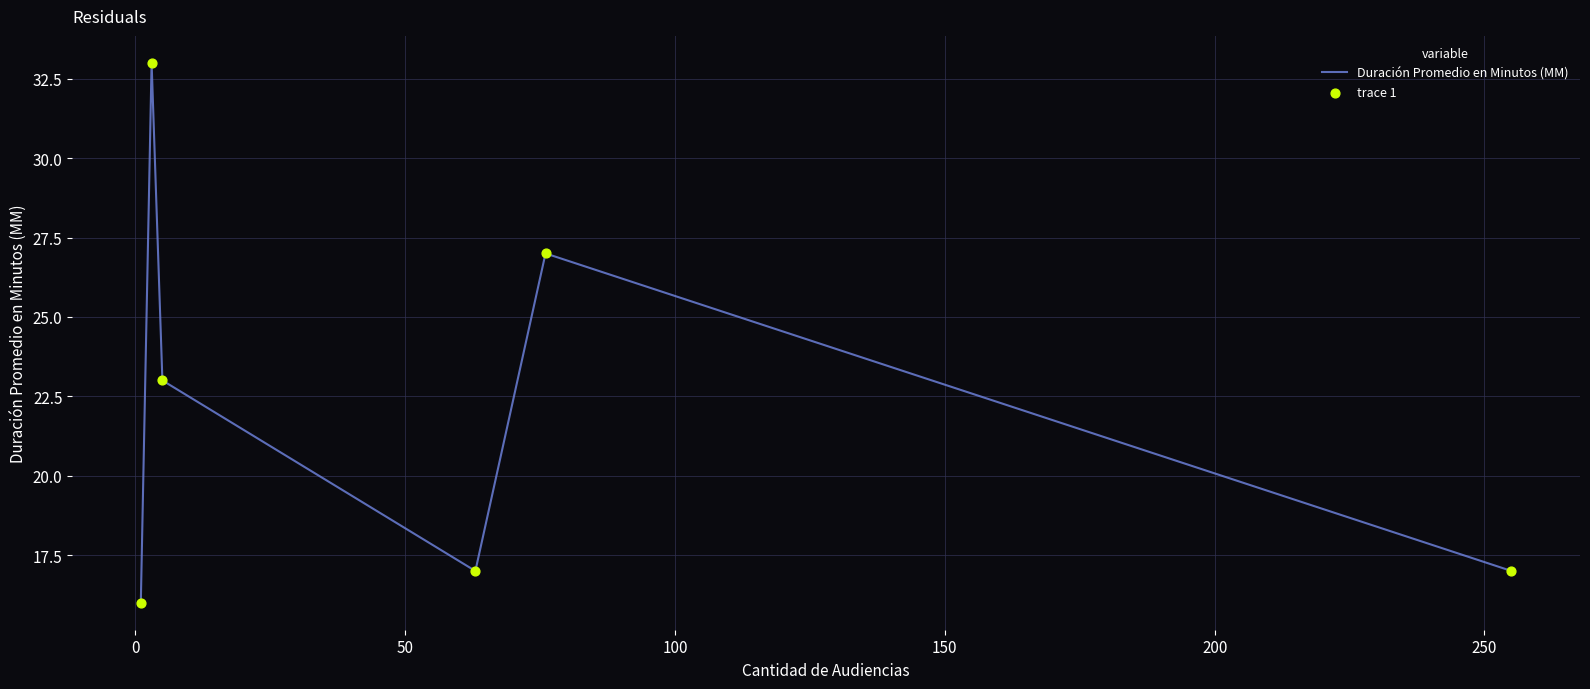

What is the sum of all values?

133